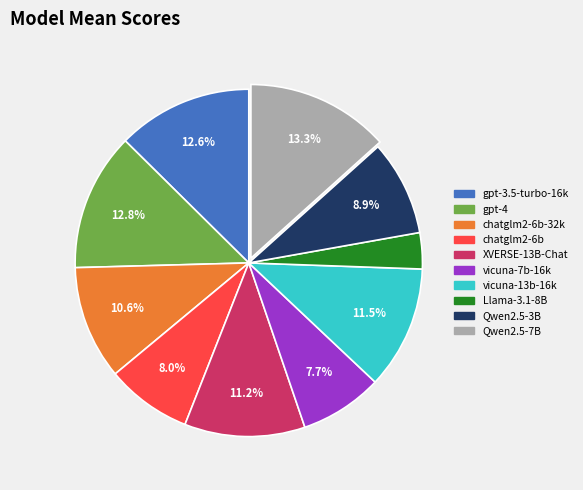

Is there any slice that represents more than half of the pie?

No